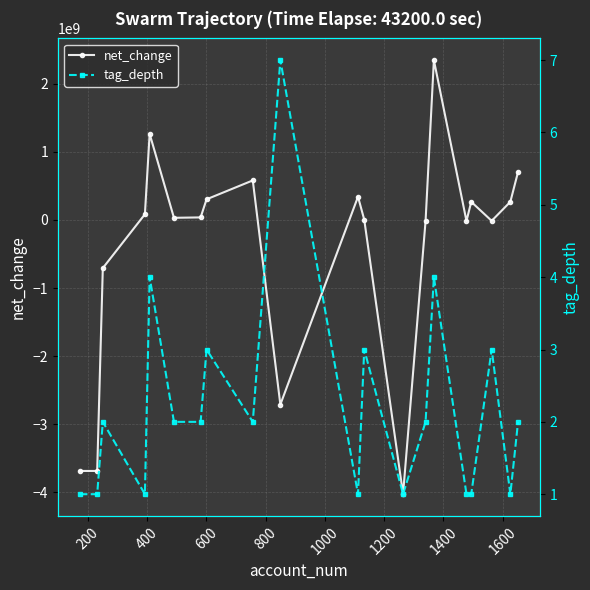

True or false: net_change has more than 2 points higher than both neighbors.

True